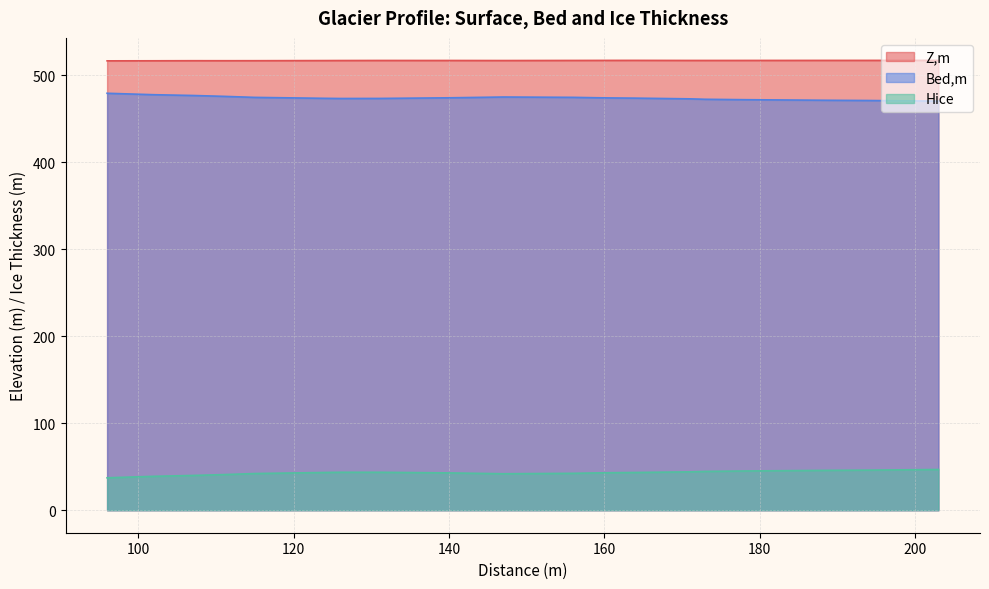

What is the difference between the maximum and second lowest values in the Hice series?

7.8